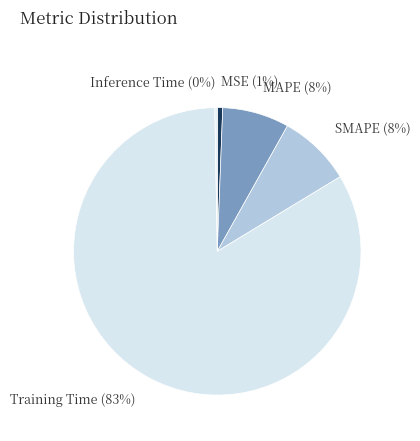

Is the sum of MSE (1%) and Training Time (83%) greater than half?

Yes